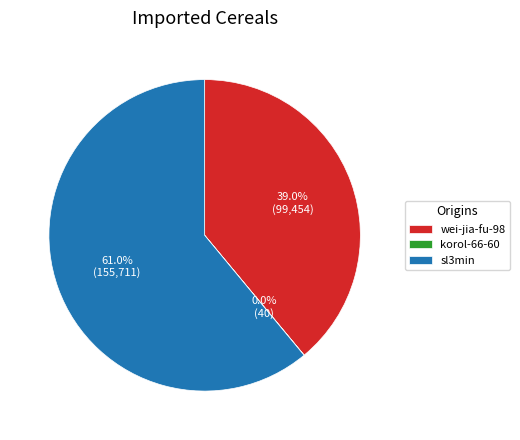

Which category has the biggest portion of the pie?

sl3min